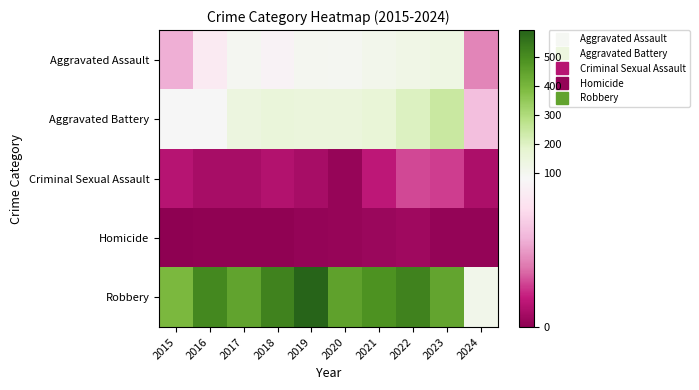

At how many categories does at least one series exceed 86?

10